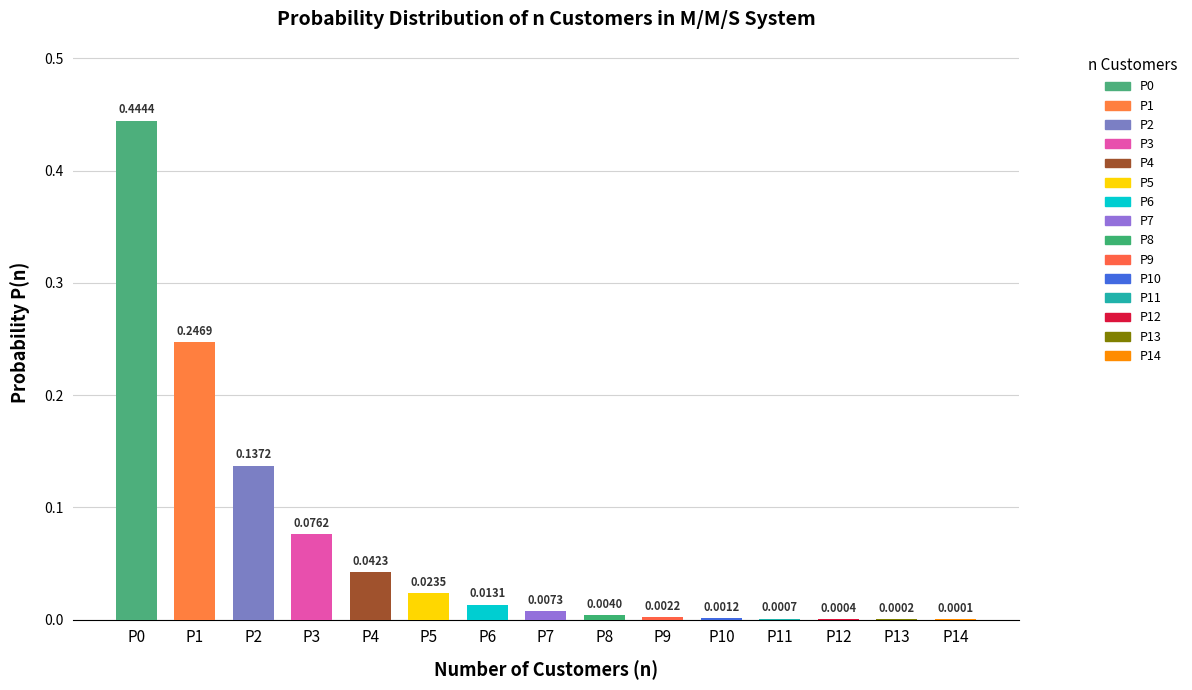

True or false: the data shows 0.0 at P7.

False